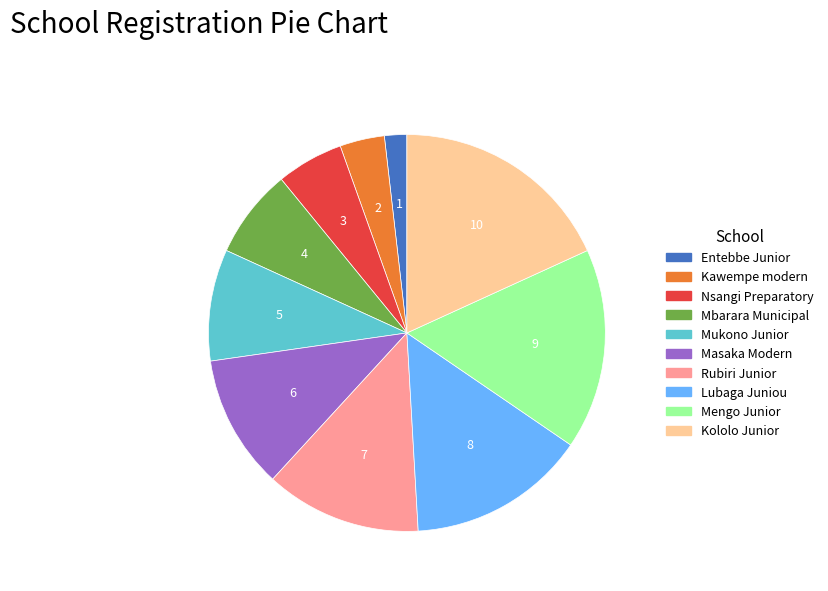

Does Nsangi Preparatory represent more than half of the total?

No